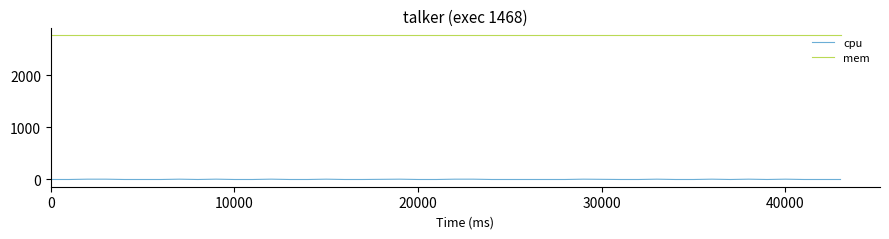

Rank the series by their average value, from lowest to highest.

cpu, mem